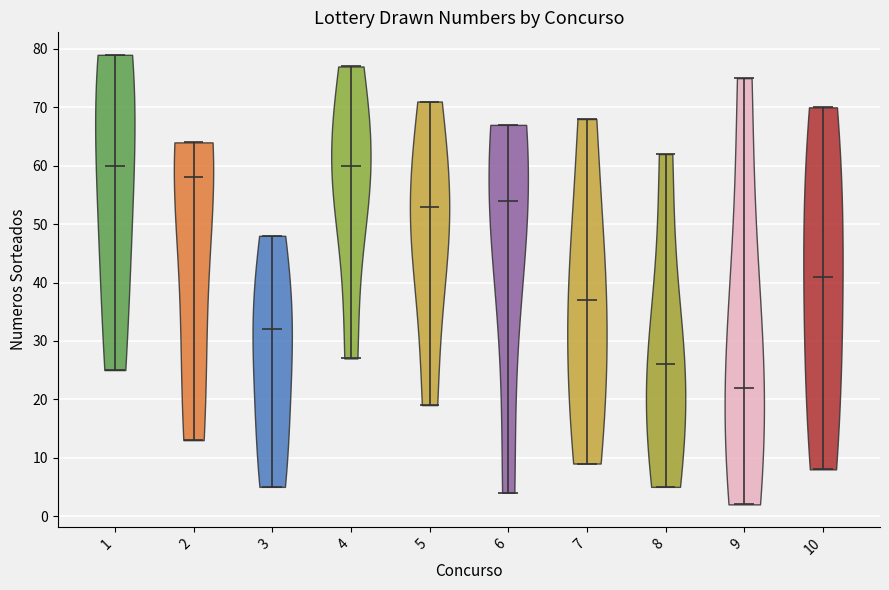

Reading left to right, read every violin against the y-axis: where its median line is, and the lowest and highest points it reaches. The values are not printed on the chart, so give them approximately, as read against the axis.

1: median line 60, lowest point 25, highest point 79
2: median line 58, lowest point 13, highest point 64
3: median line 32, lowest point 5, highest point 48
4: median line 60, lowest point 27, highest point 77
5: median line 53, lowest point 19, highest point 71
6: median line 54, lowest point 4, highest point 67
7: median line 37, lowest point 9, highest point 68
8: median line 26, lowest point 5, highest point 62
9: median line 22, lowest point 2, highest point 75
10: median line 41, lowest point 8, highest point 70